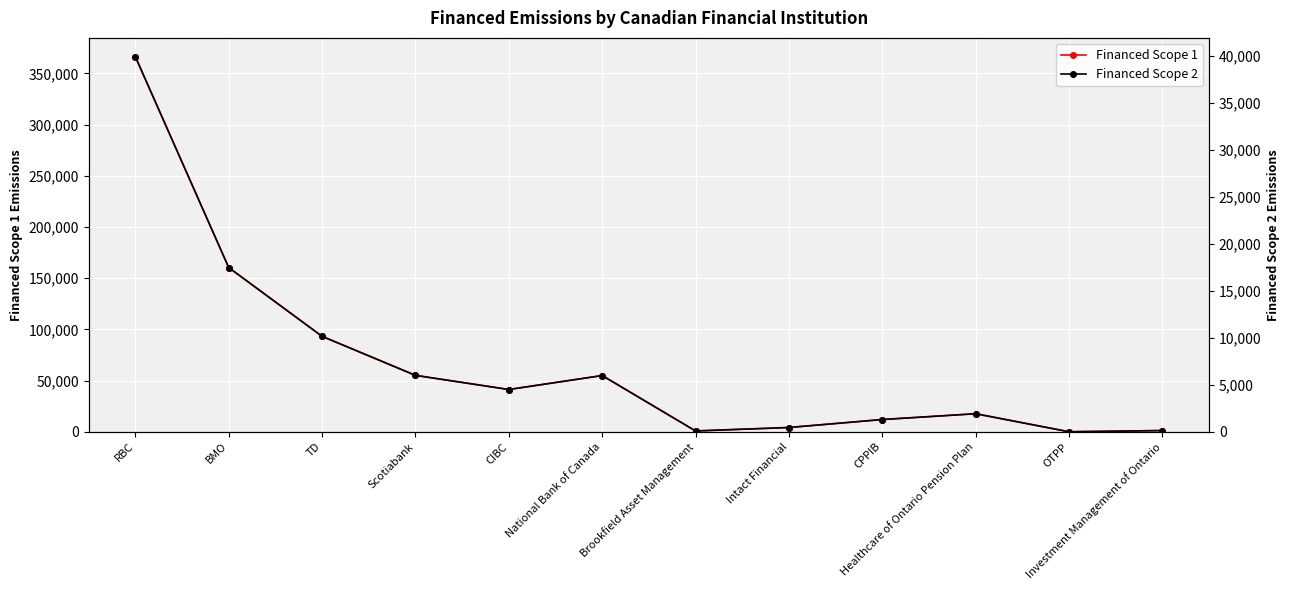

True or false: Financed Scope 2 and Financed Scope 1 intersect in this chart.

False